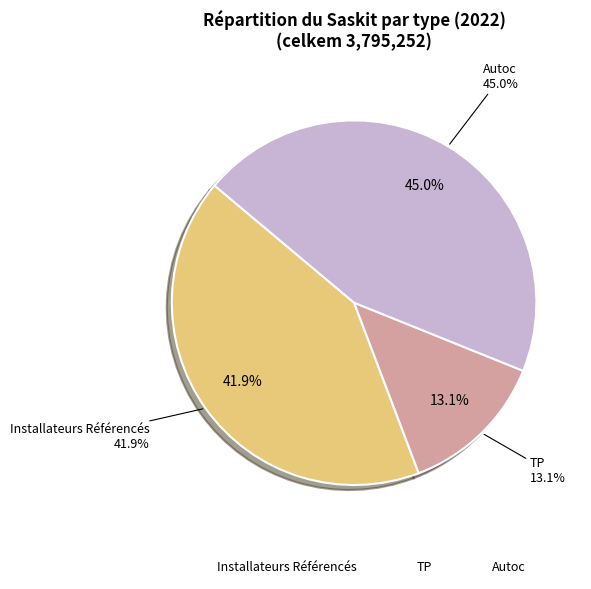

What percentage is the Installateurs Référencés slice, to the nearest percent?

42%